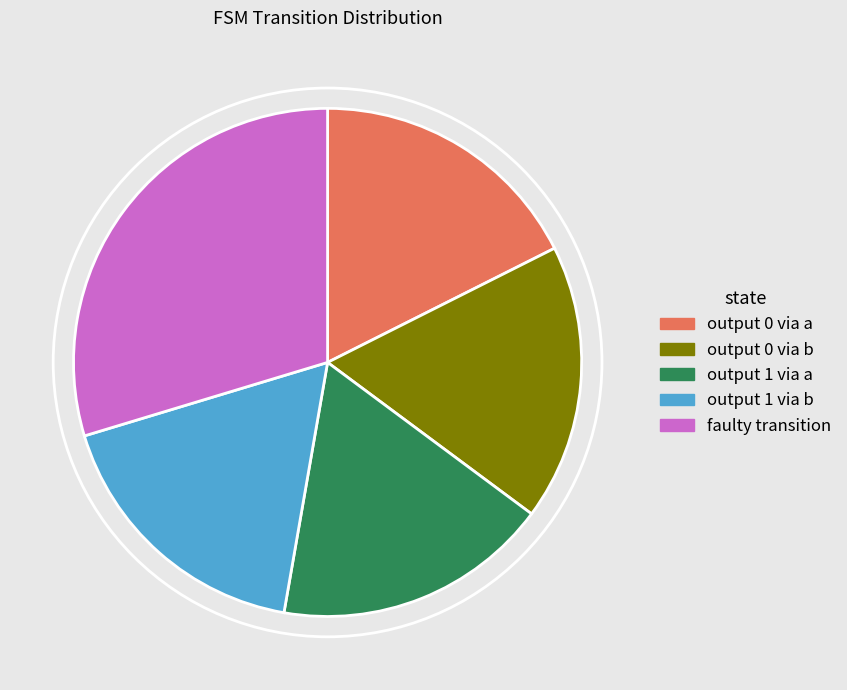

Does any single category account for the majority?

No